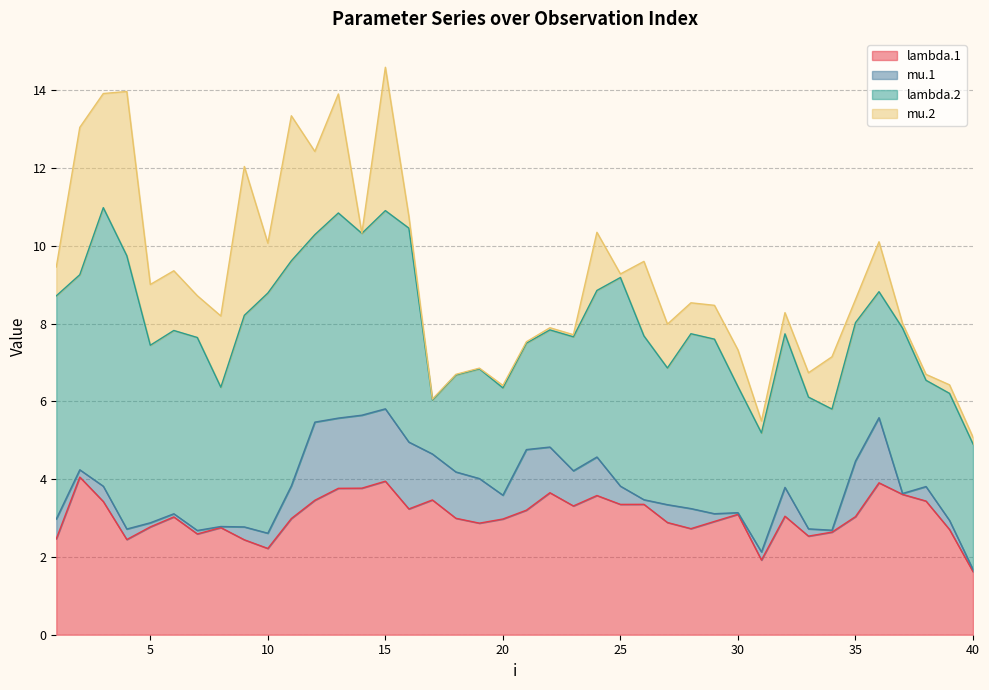

Which category has the lowest value in the mu.2 series?

14